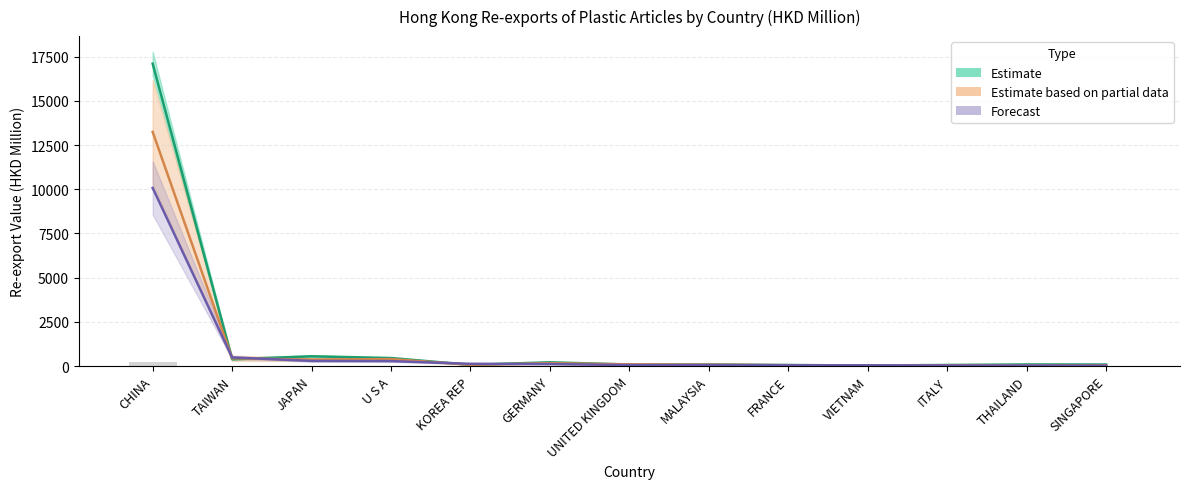

List the series in order of their peak value, lowest first.

Forecast (201908), Estimate based on partial data (201808-201812), Estimate (201612-201712)